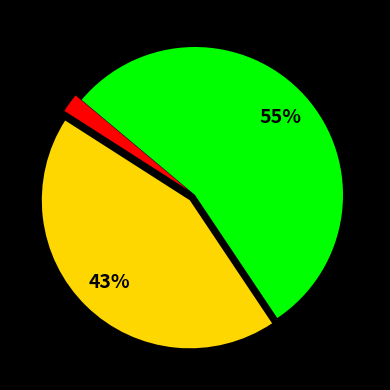

Is there any slice that represents more than half of the pie?

Yes